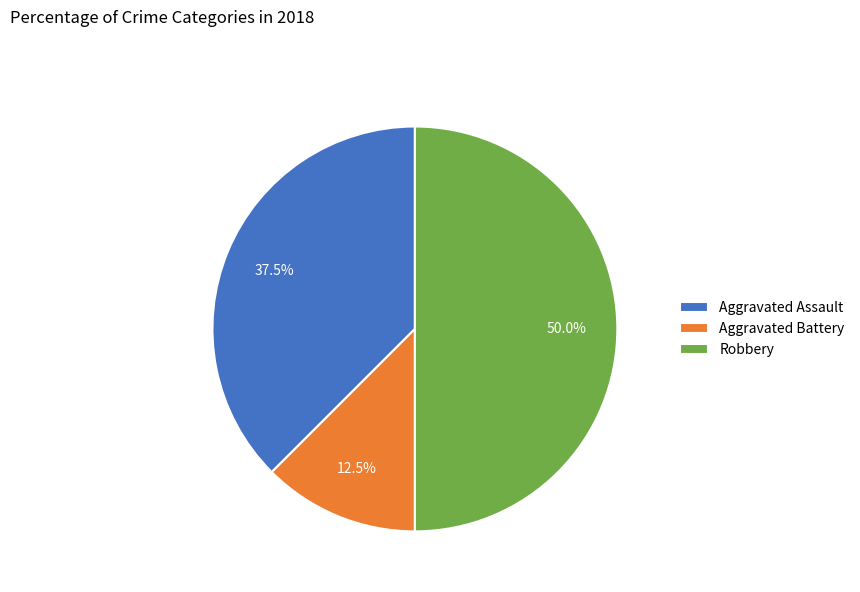

What is the ratio of the value at Aggravated Battery to the value at Aggravated Assault?

0.3